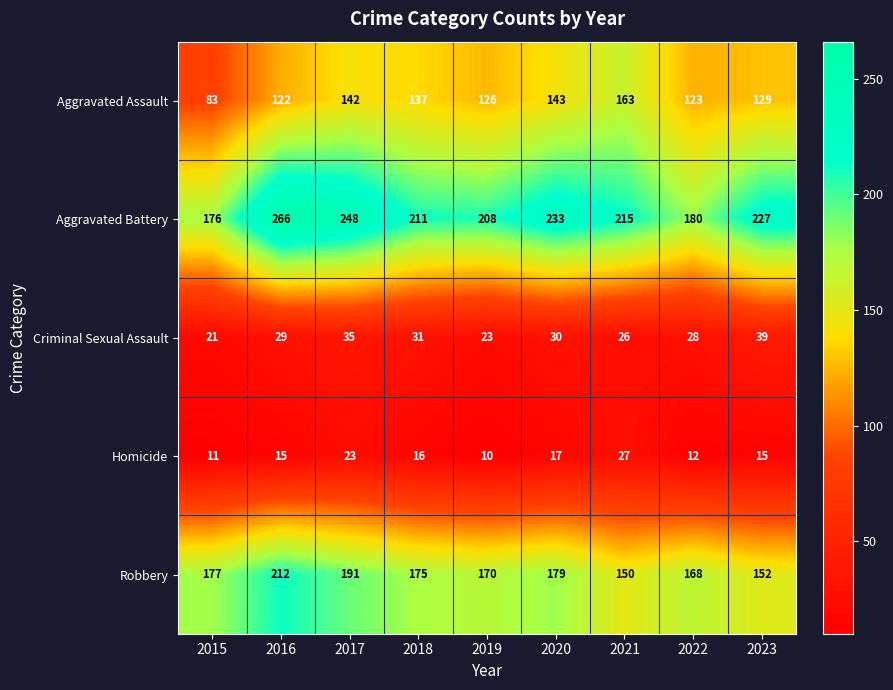

At how many categories does at least one series exceed 222?

4